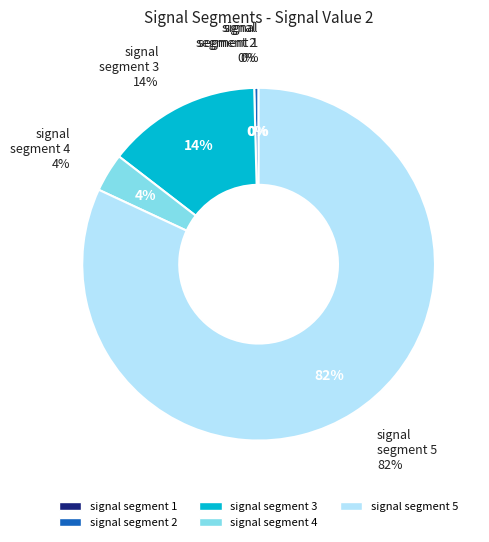

True or false: signal segment 2 accounts for 0% of the total.

True